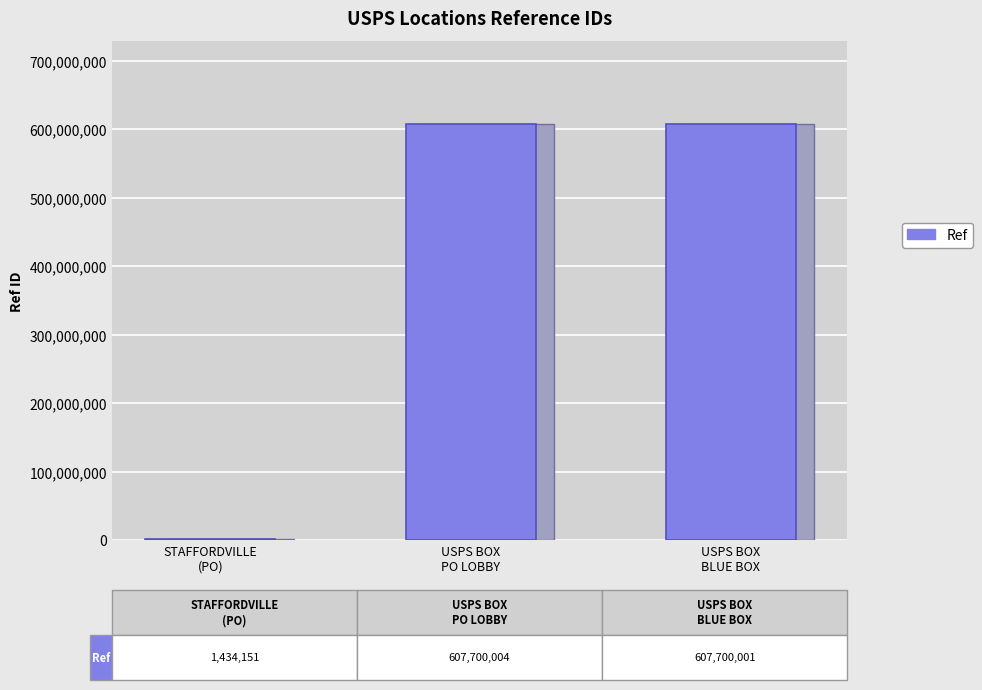

What is the average value?

405611385